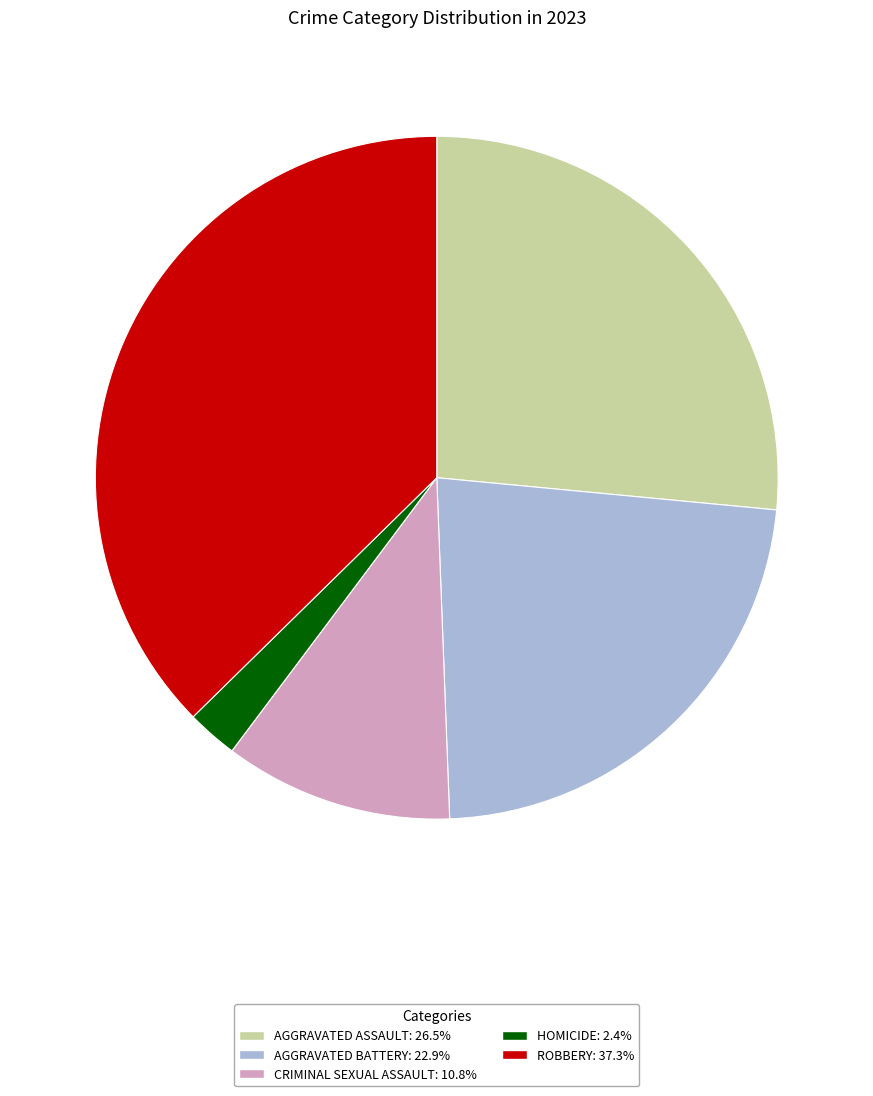

Does any single category account for the majority?

No